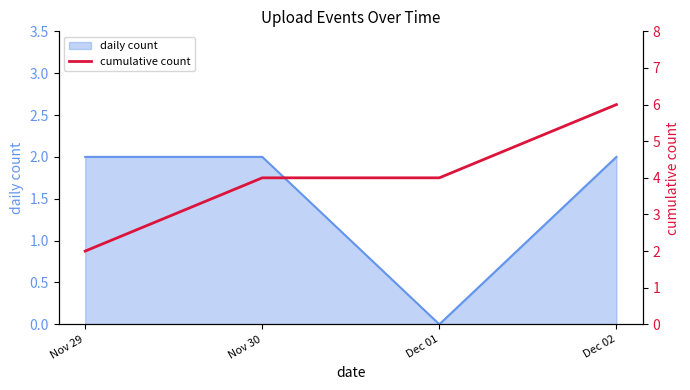

The chart shows a value of 1 at Nov 29. True or false?

False